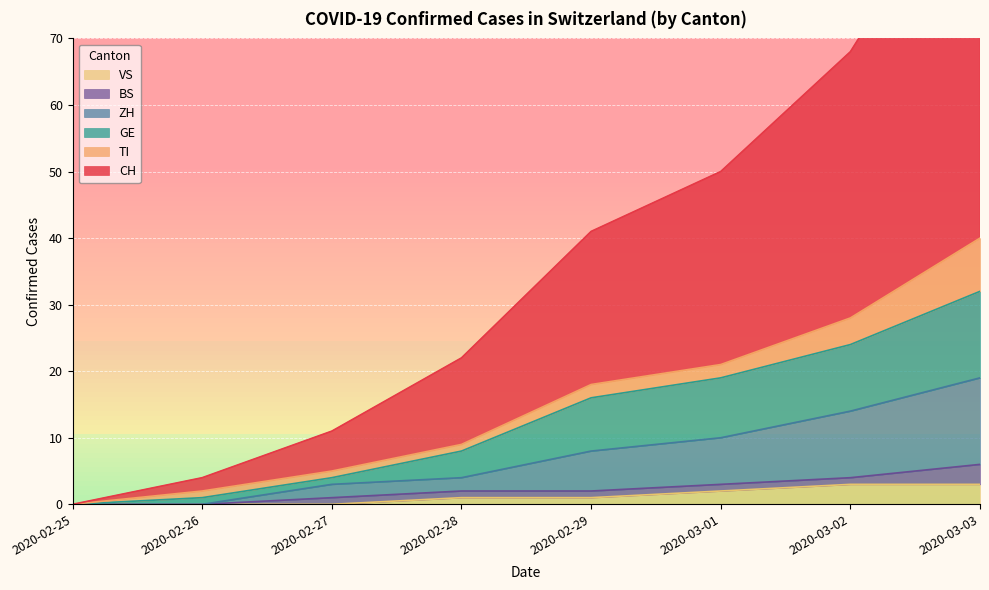

The value of VS at 2020-03-03 is 3. True or false?

True